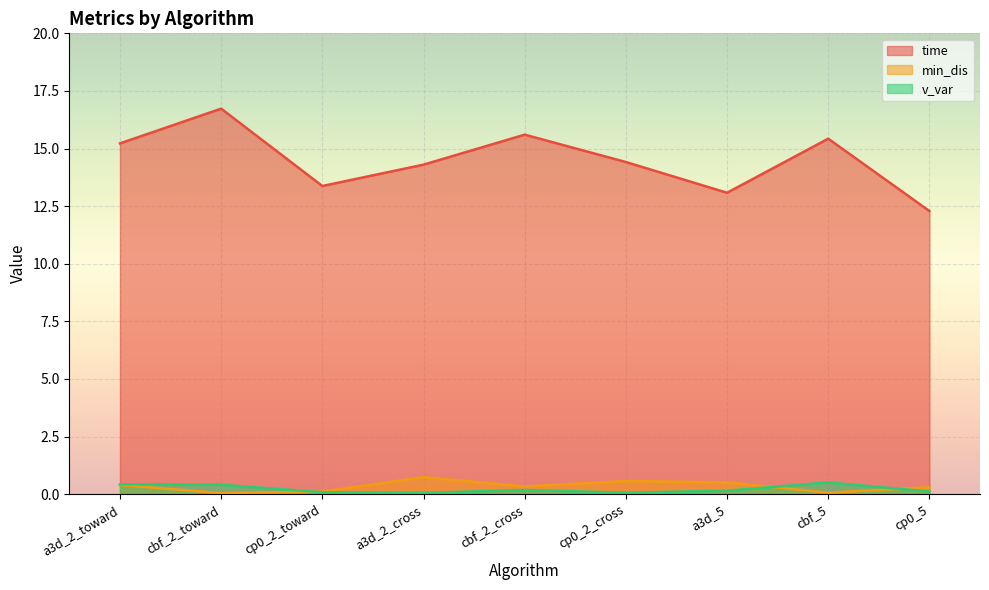

How many distinct data groups are displayed?

3